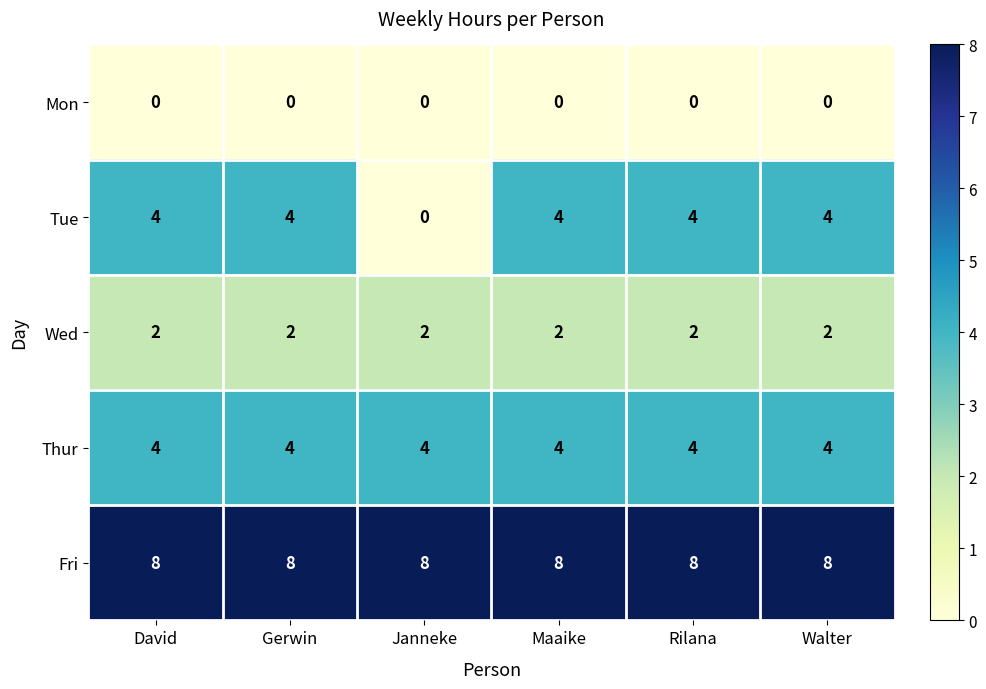

What is the approximate value of Fri at Rilana?

8